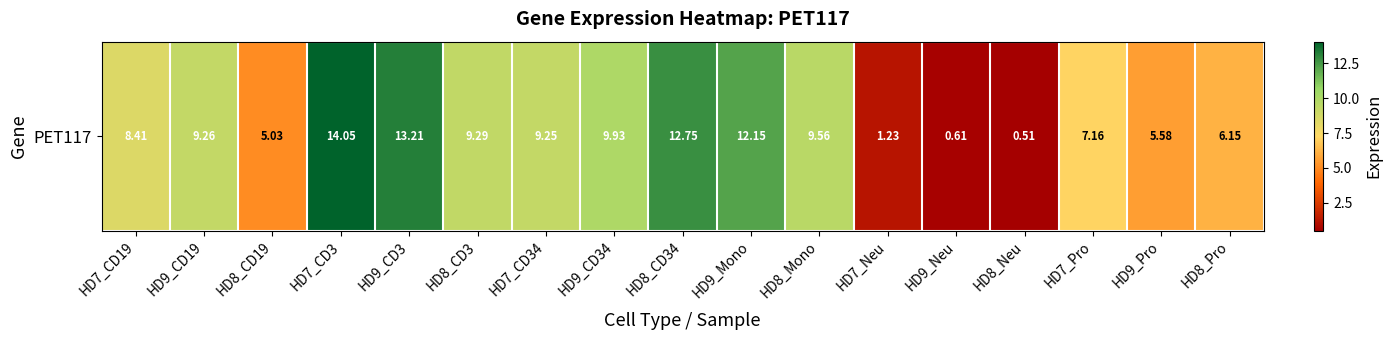

At which label does the data first exceed 9?

HD9_CD19